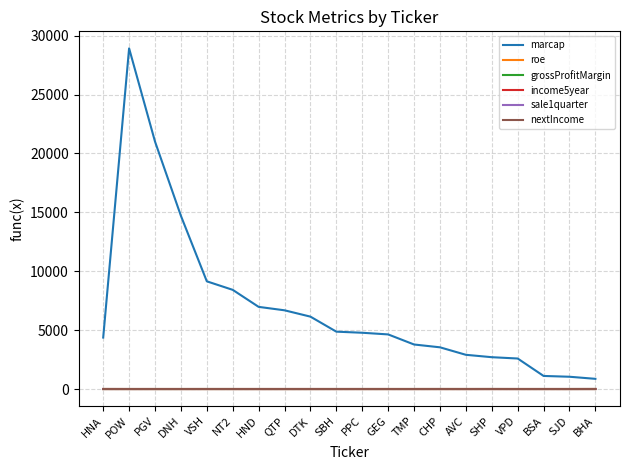

Which series has the widest spread of values?

marcap